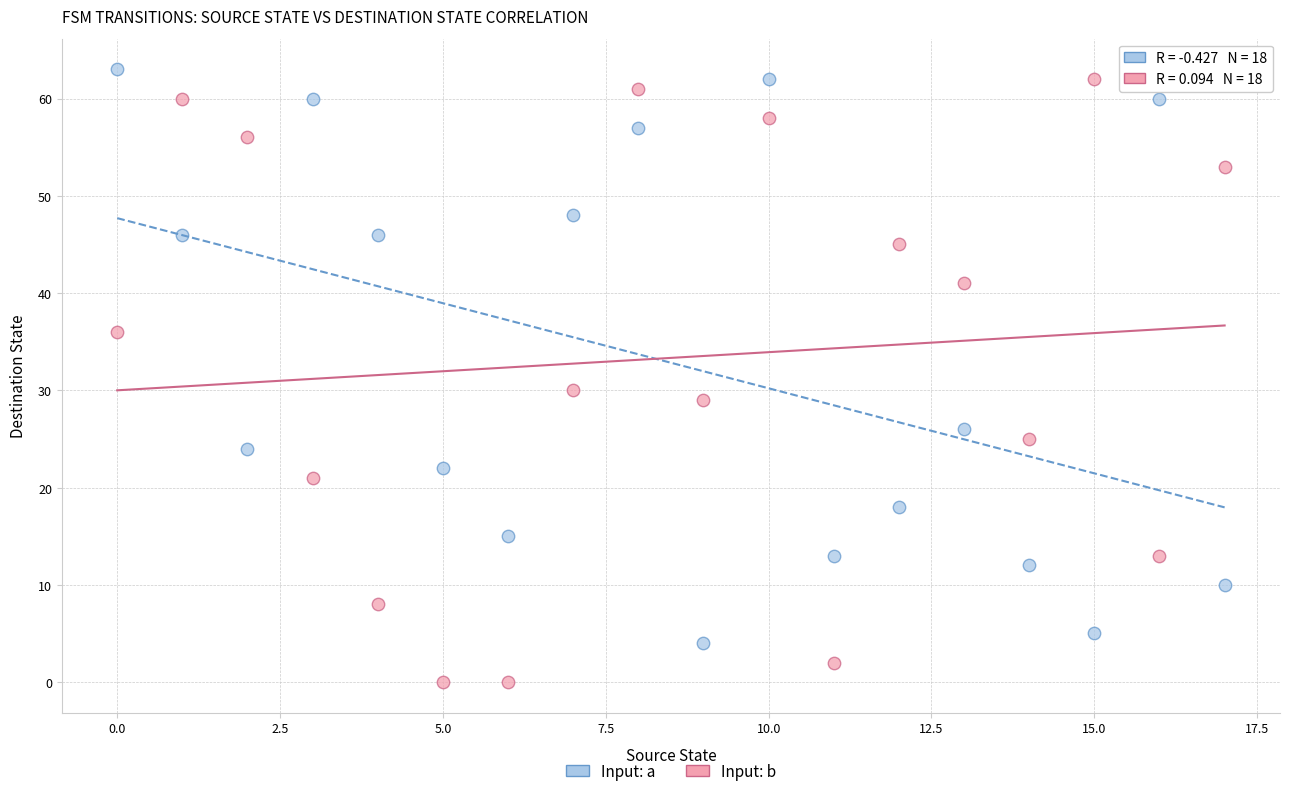

Which series has the largest Y range (max minus min)?

Input: b